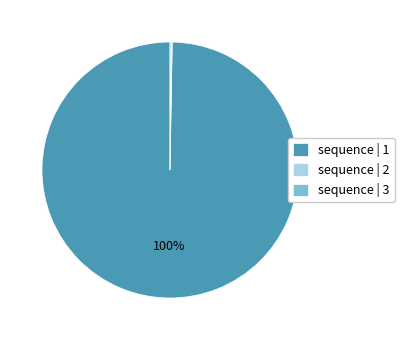

Which category has the biggest portion of the pie?

sequence | 1